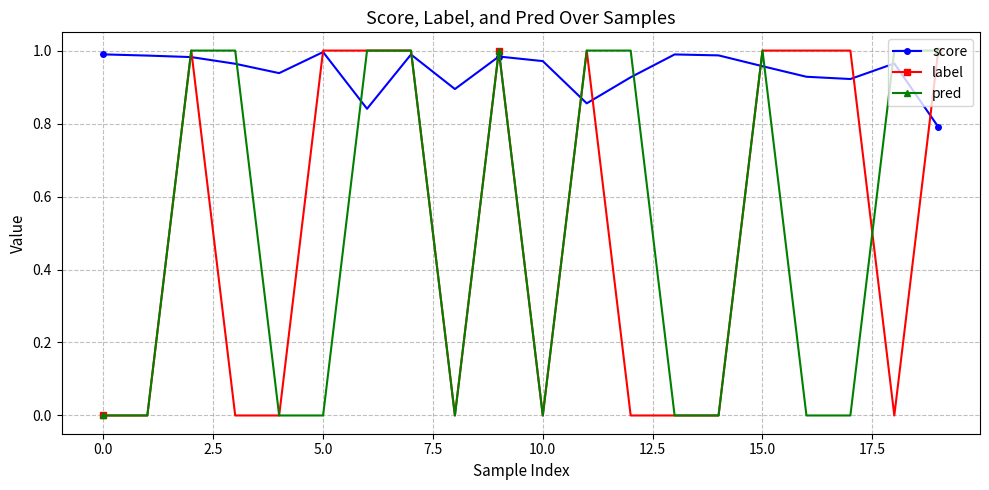

Which series has the largest total across all categories?

score